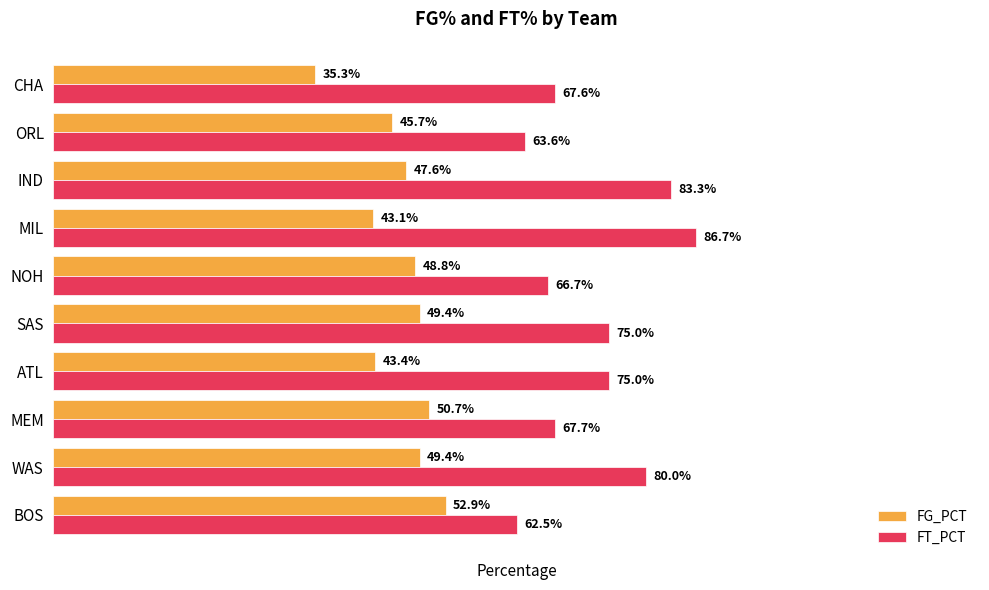

What is the value of the FG_PCT bar at the 10th from the left?

0.5